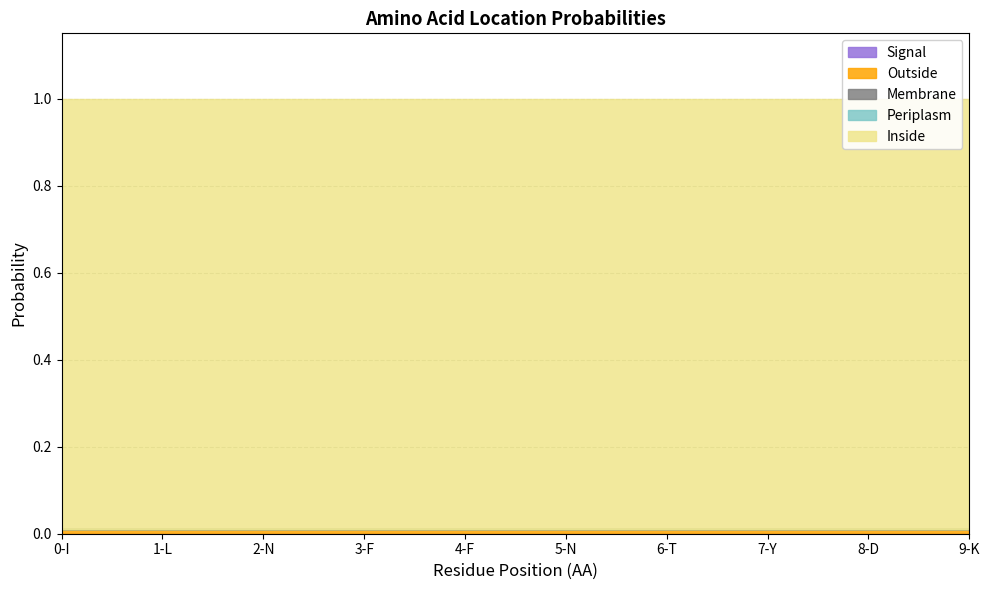

Which series has the largest range (max minus min)?

Periplasm